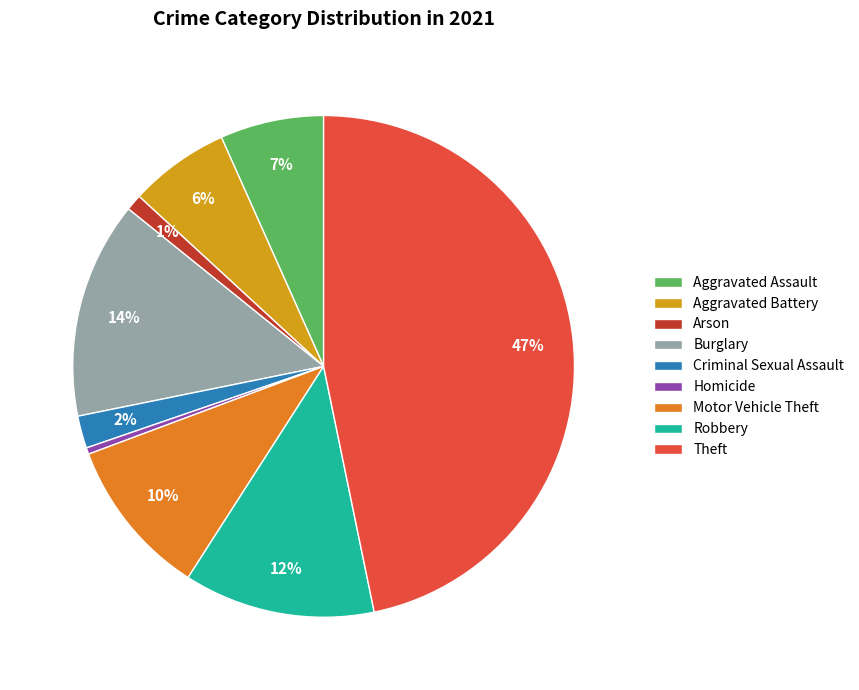

Which category has the biggest portion of the pie?

Theft